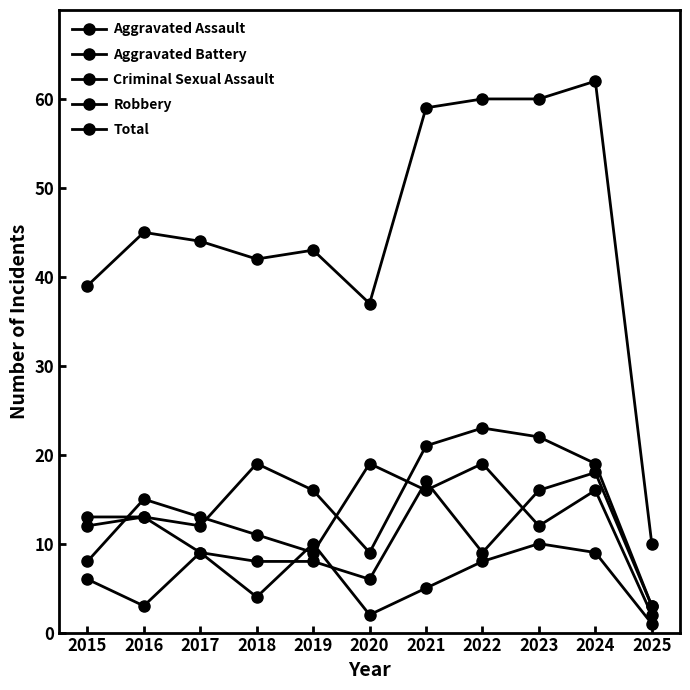

Reading right to left, list all the values displayed in this chart.

Aggravated Assault: 3	19	22	23	21	9	16	19	12	13	12
Aggravated Battery: 3	18	16	9	17	6	8	8	9	13	13
Criminal Sexual Assault: 1	9	10	8	5	2	10	4	9	3	6
Robbery: 2	16	12	19	16	19	9	11	13	15	8
Total: 10	62	60	60	59	37	43	42	44	45	39